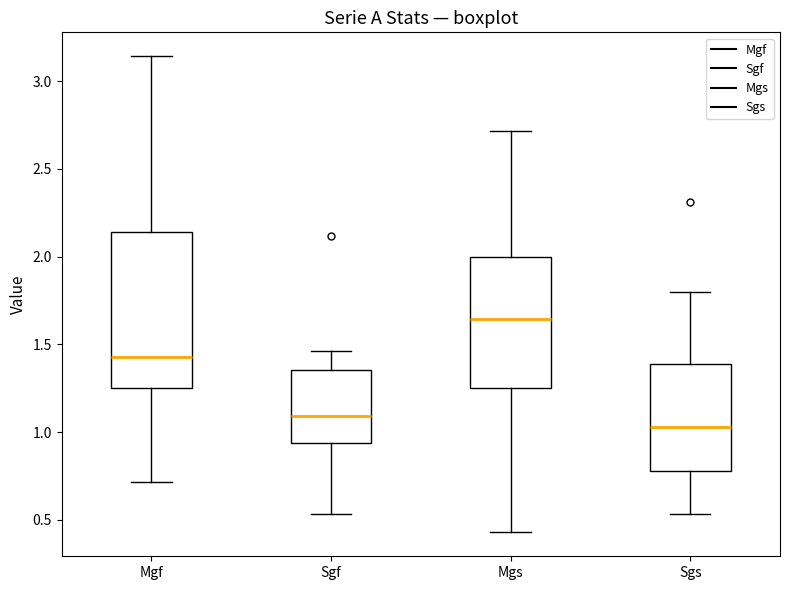

Which box's median line is the lowest?

Sgs